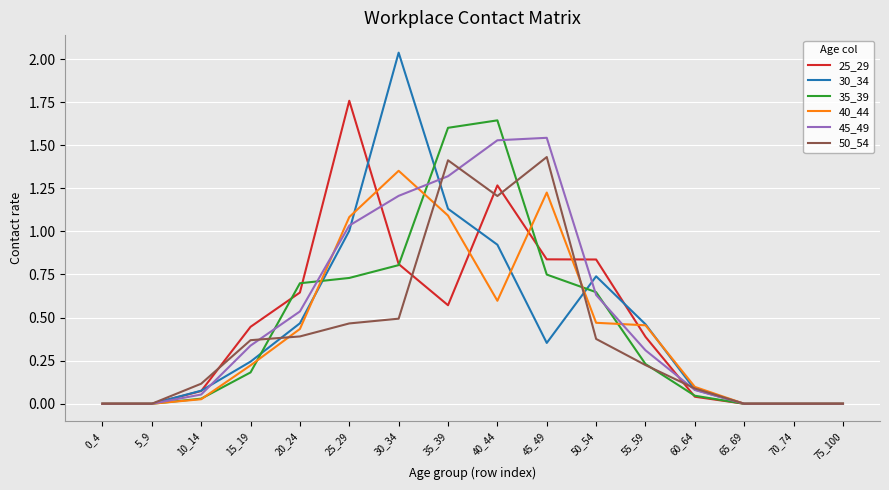

Is the value of 35_39 at 45_49 greater than the value of 30_34 at 45_49?

Yes